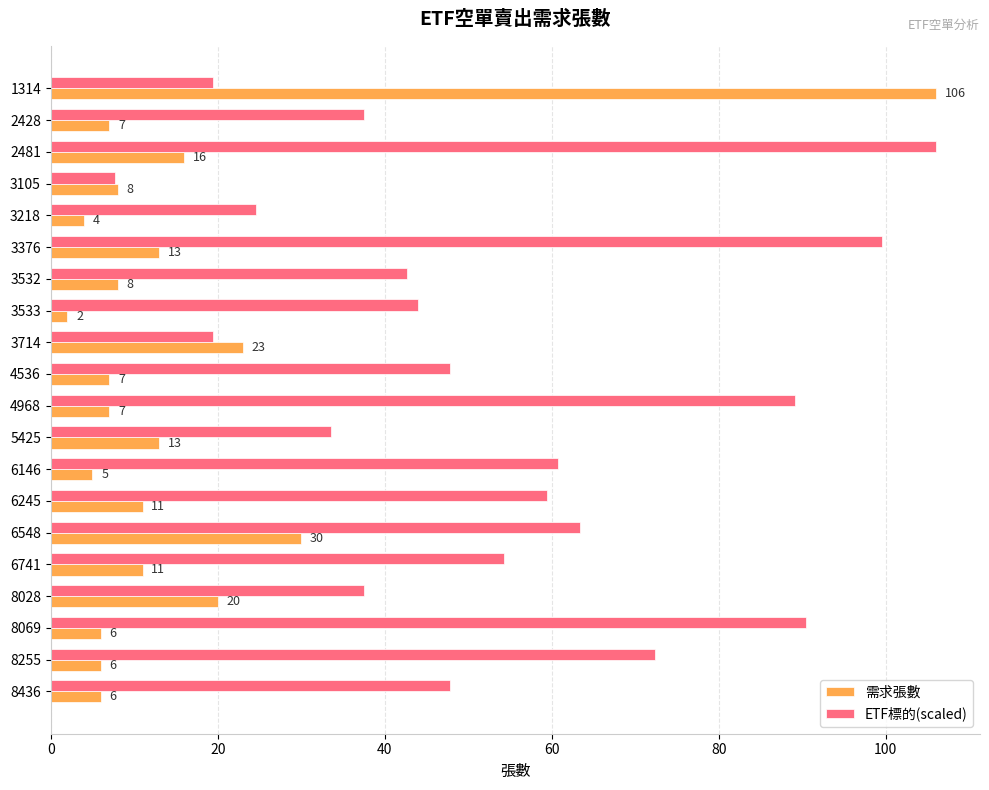

Where is ETF標的(scaled) nearest to the value 56?

6741